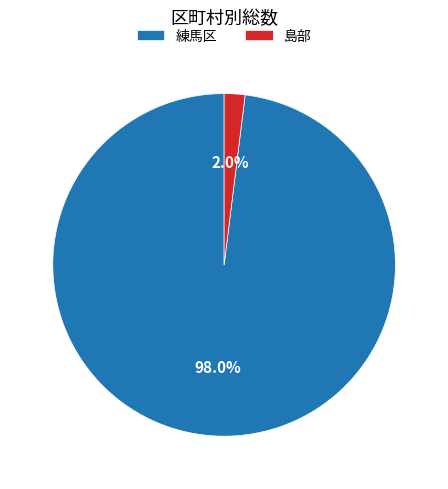

Rank the categories by value from lowest to highest.

島部, 練馬区